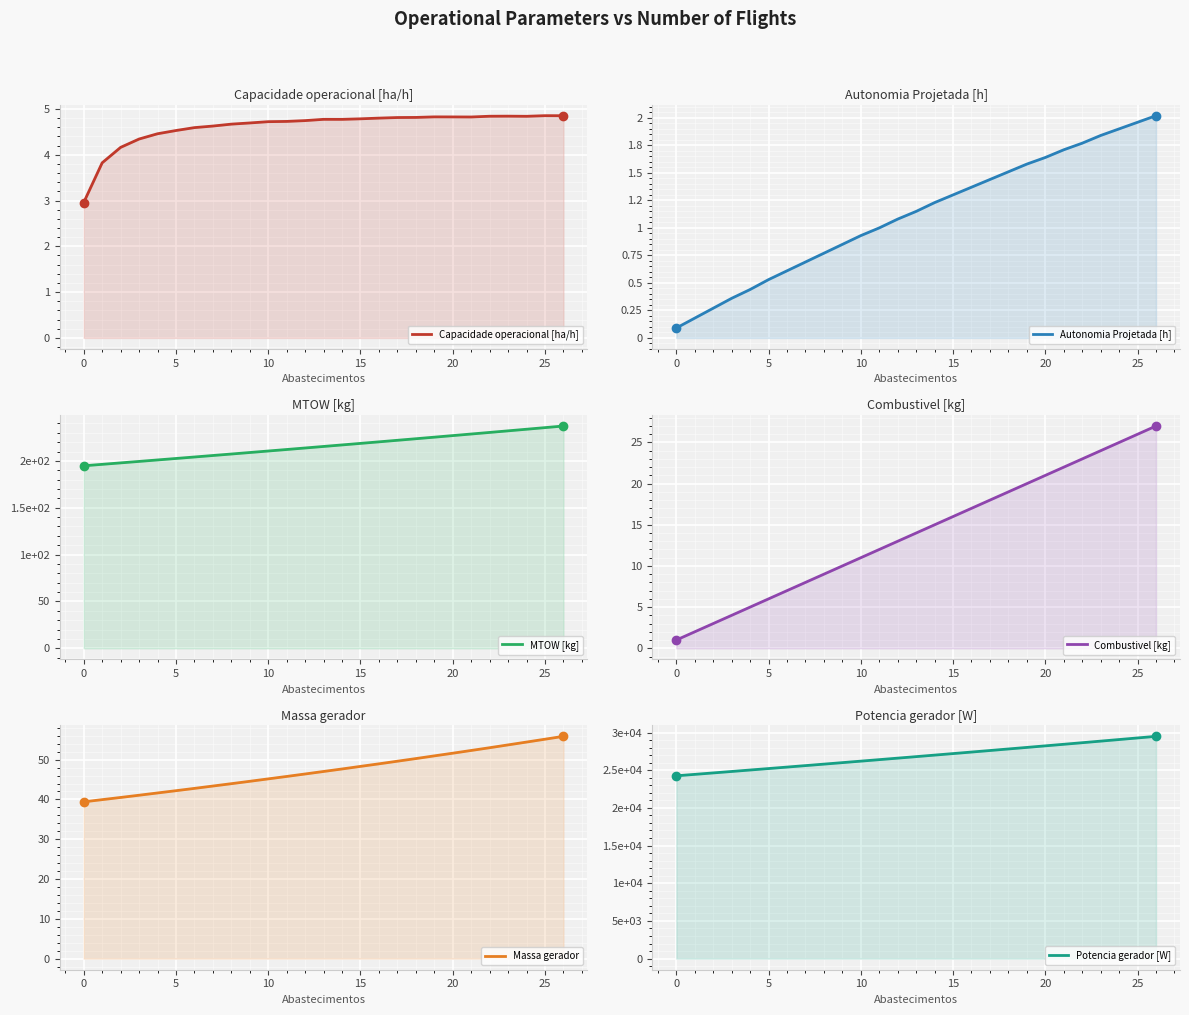

At which label is Massa gerador closest to 47?

13